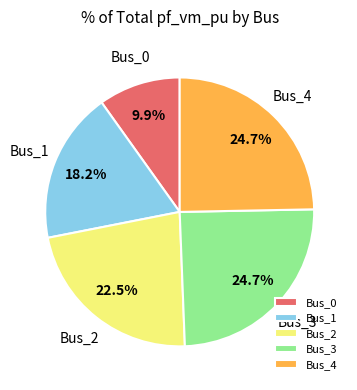

How many segments does this pie chart have?

5